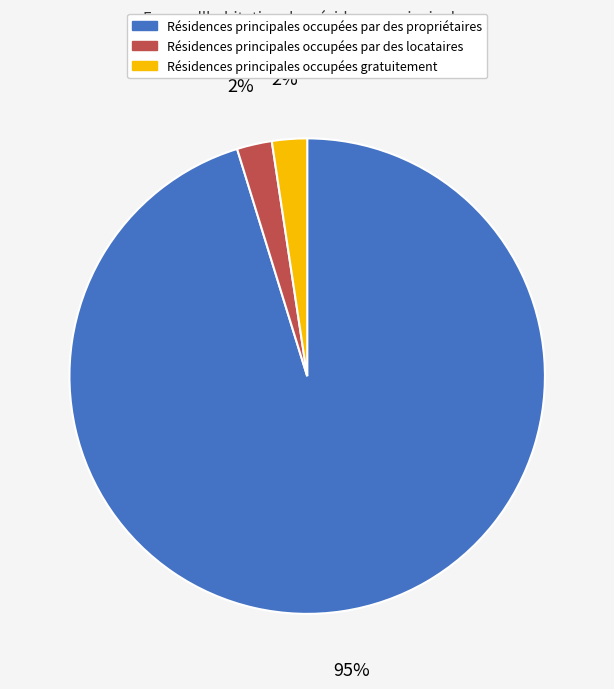

To the nearest percent, what is the average slice percentage?

33%